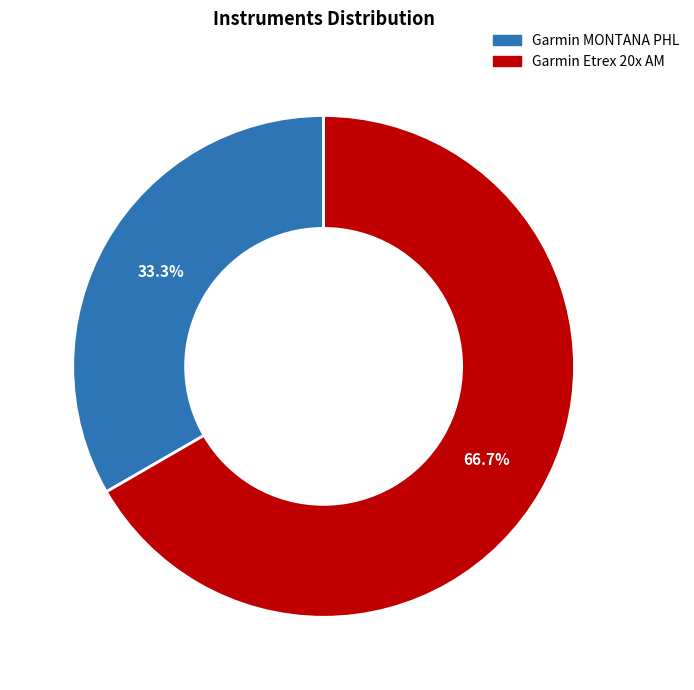

How much of the chart is everything except Garmin Etrex 20x AM?

33.3%